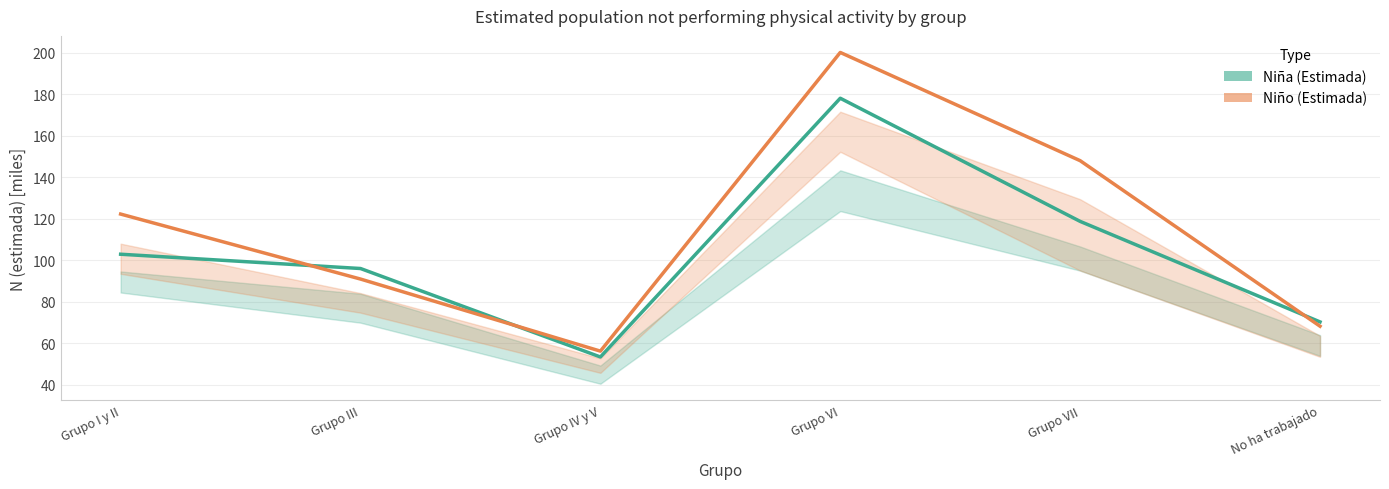

What is the maximum value shown in the chart?

200.0